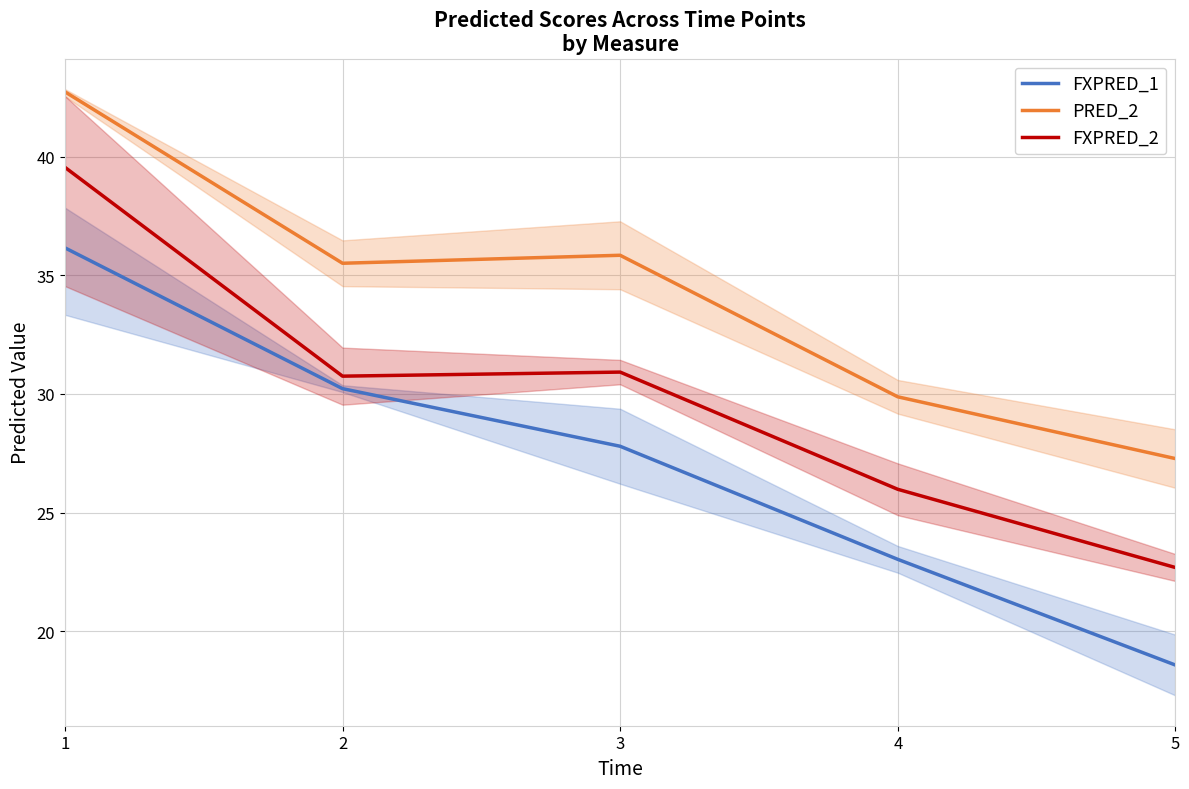

True or false: PRED_2 and FXPRED_2 cross at least once.

False